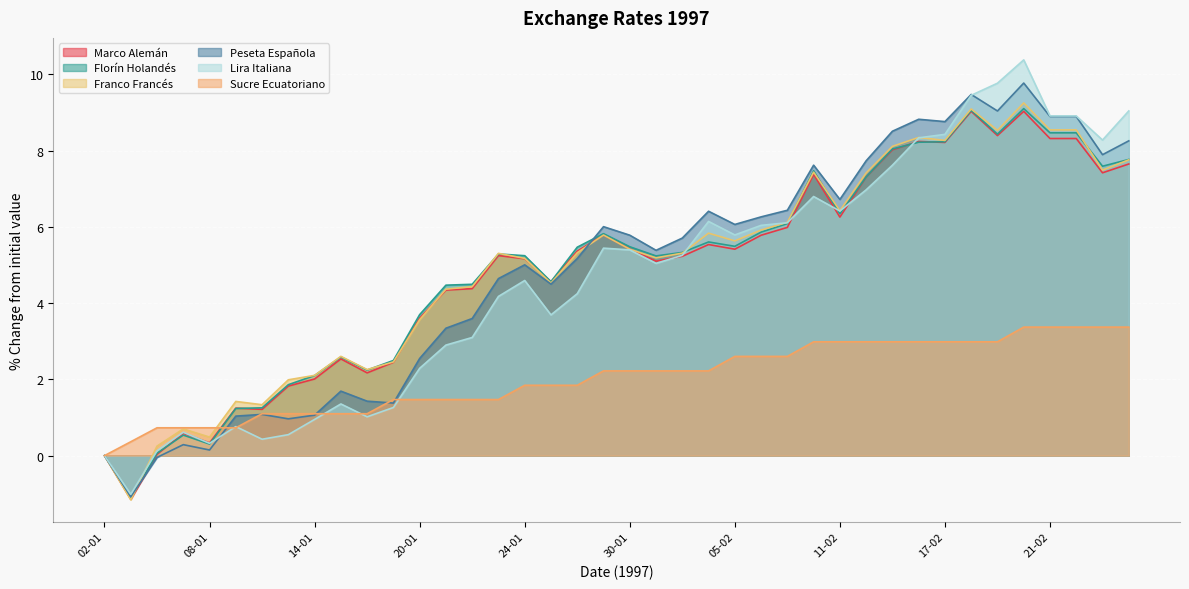

Where is the first local maximum for Franco Francés?

07-01